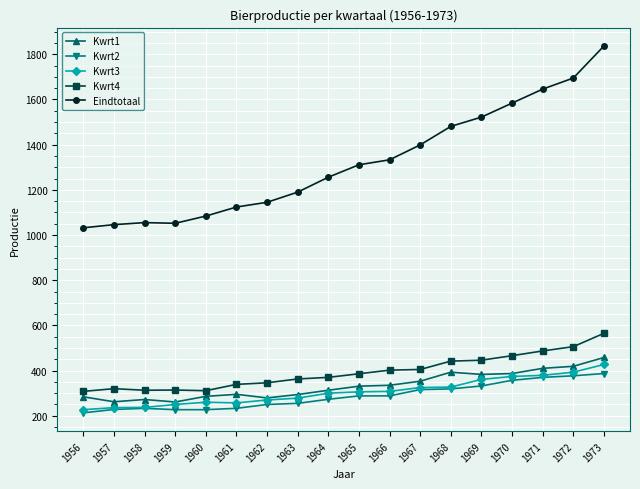

What is the difference between the highest and lowest values at 1956?

819